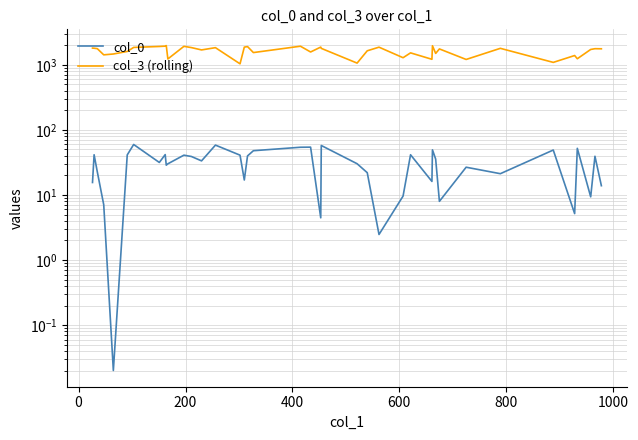

Which series has the largest total across all categories?

col_3 (rolling)